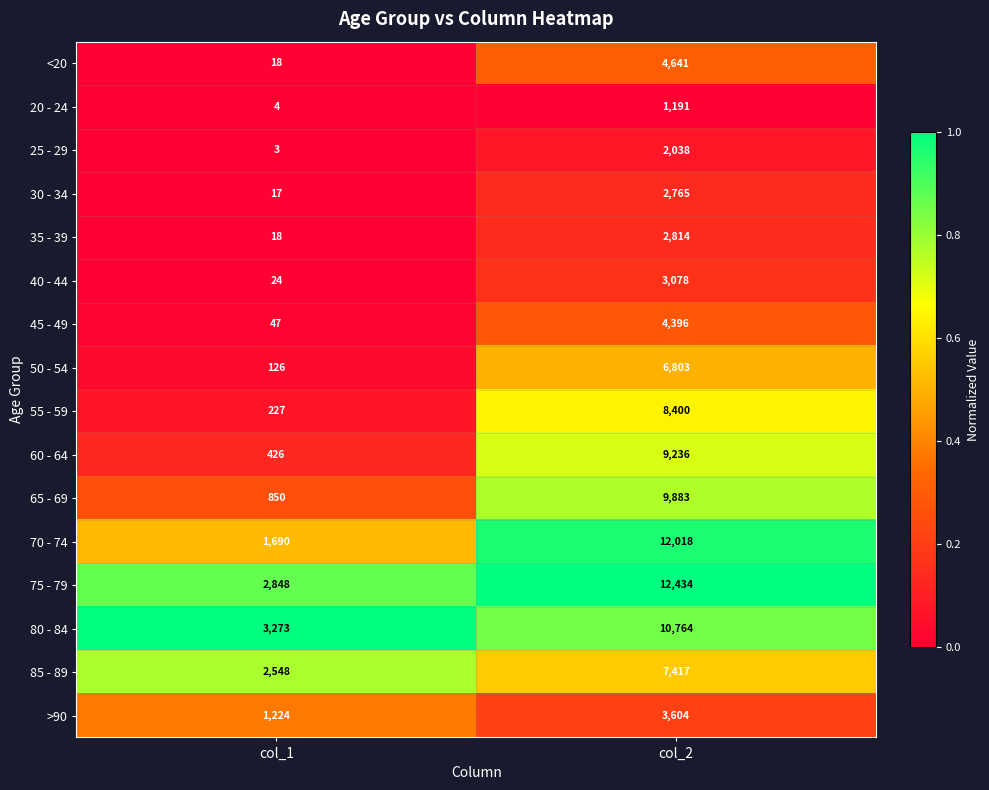

Rank the series by their maximum value, from lowest to highest.

20 - 24, 25 - 29, 30 - 34, 35 - 39, 40 - 44, >90, 45 - 49, <20, 50 - 54, 85 - 89, 55 - 59, 60 - 64, 65 - 69, 80 - 84, 70 - 74, 75 - 79